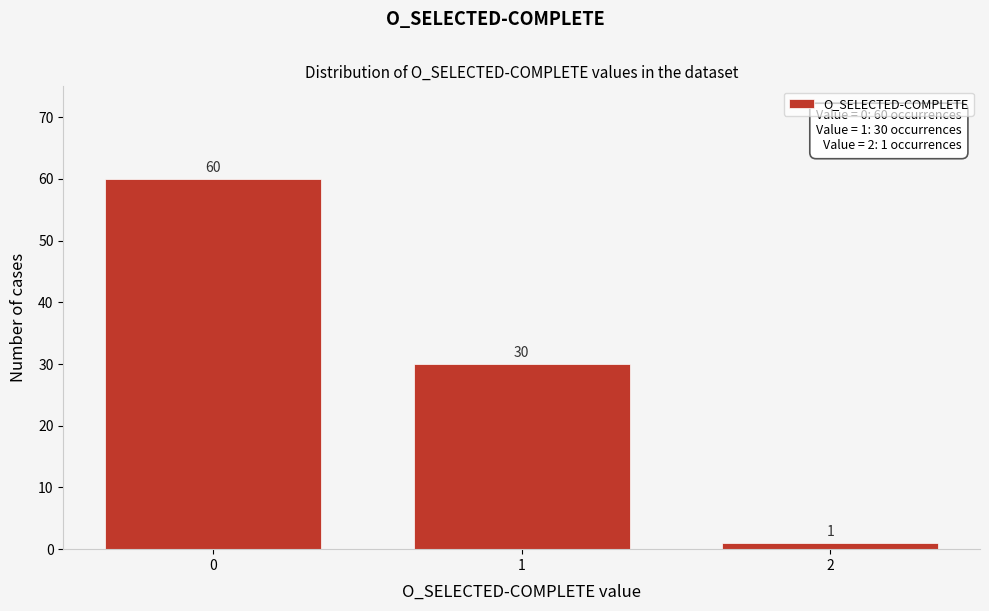

Reading left to right, extract all data points from this chart.

0=60	1=30	2=1